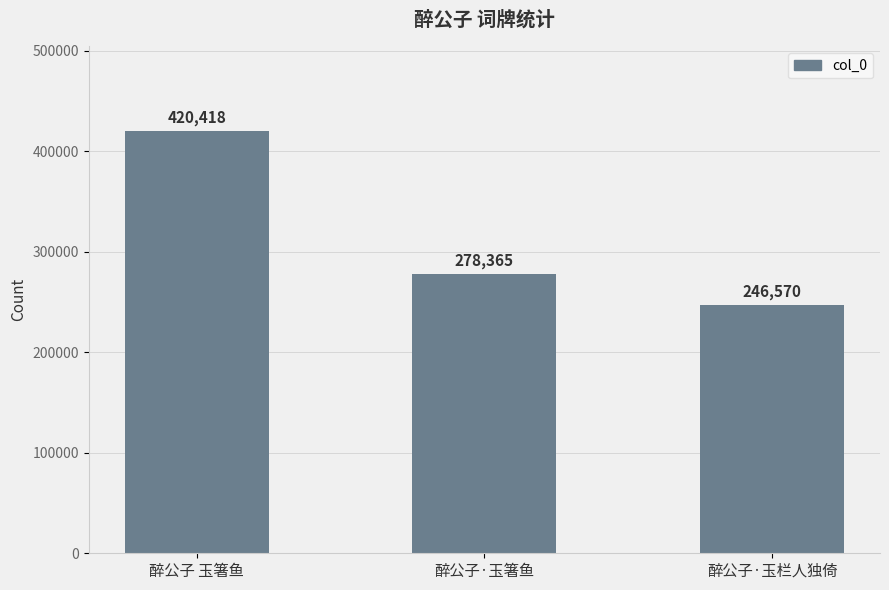

How many distinct data groups are displayed?

1